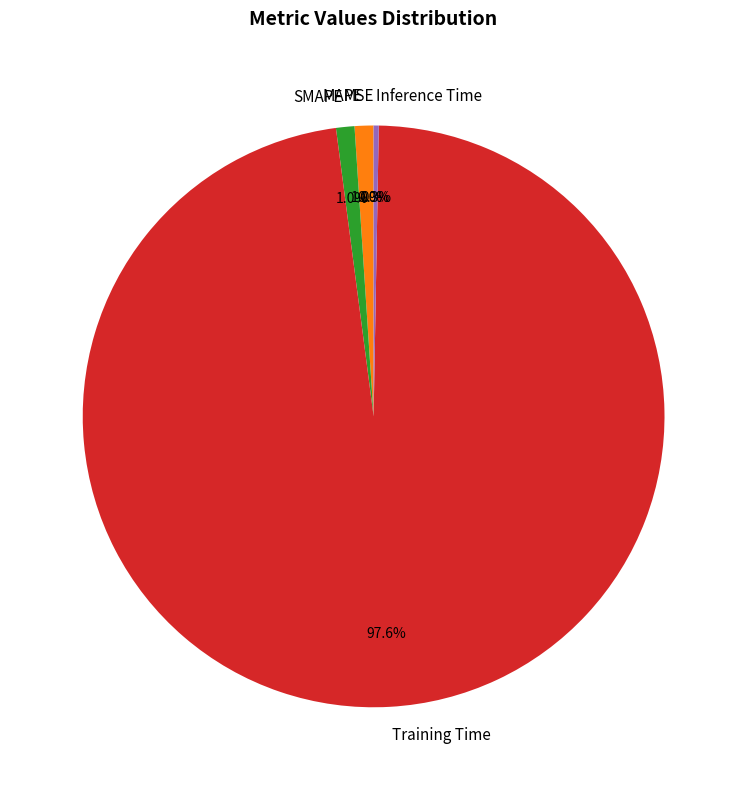

What portion of the pie excludes Inference Time?

99.7%